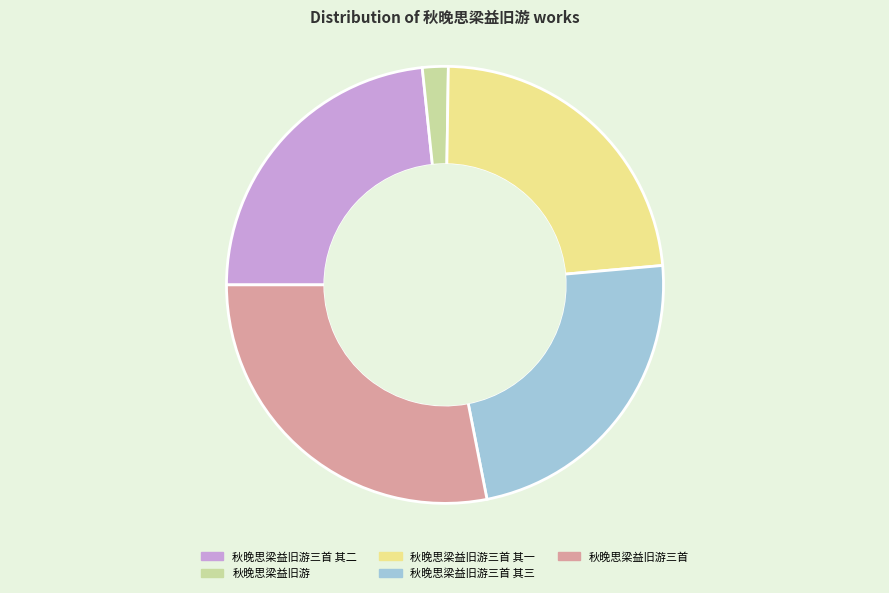

Which slice is the largest?

秋晚思梁益旧游三首